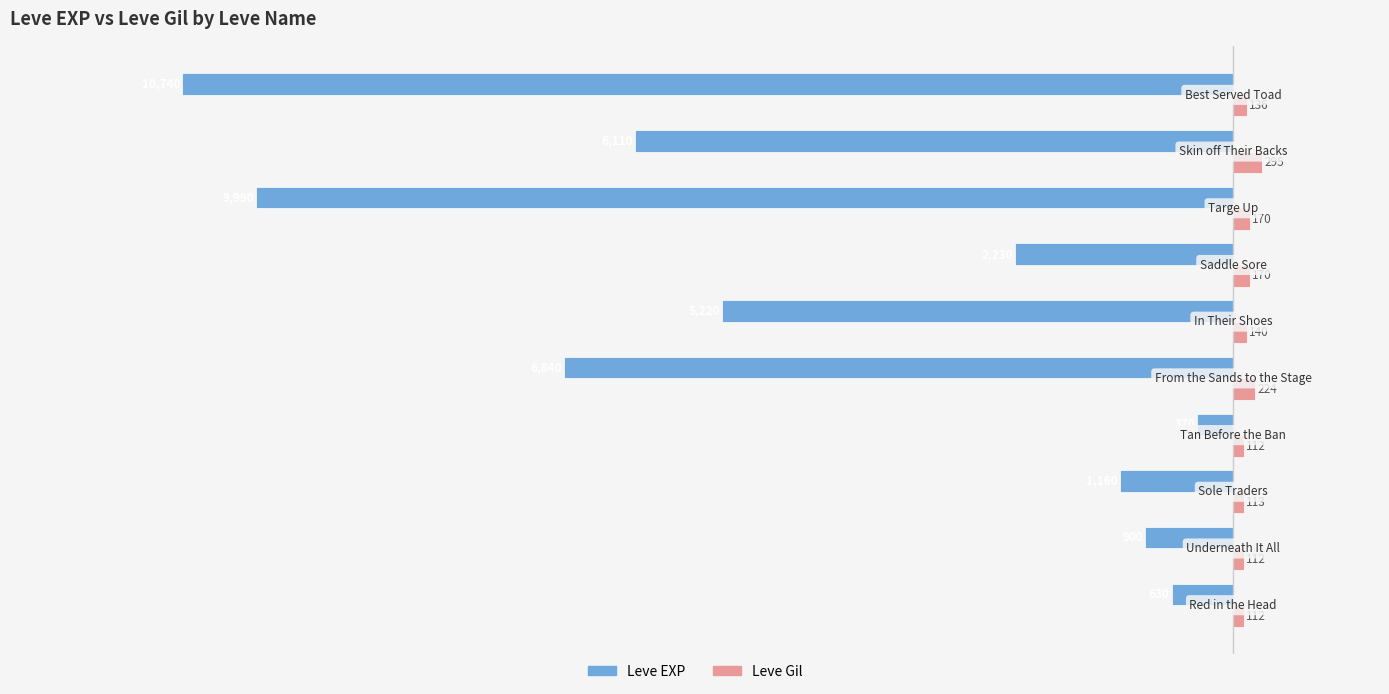

Which series has the largest total across all categories?

Leve Gil